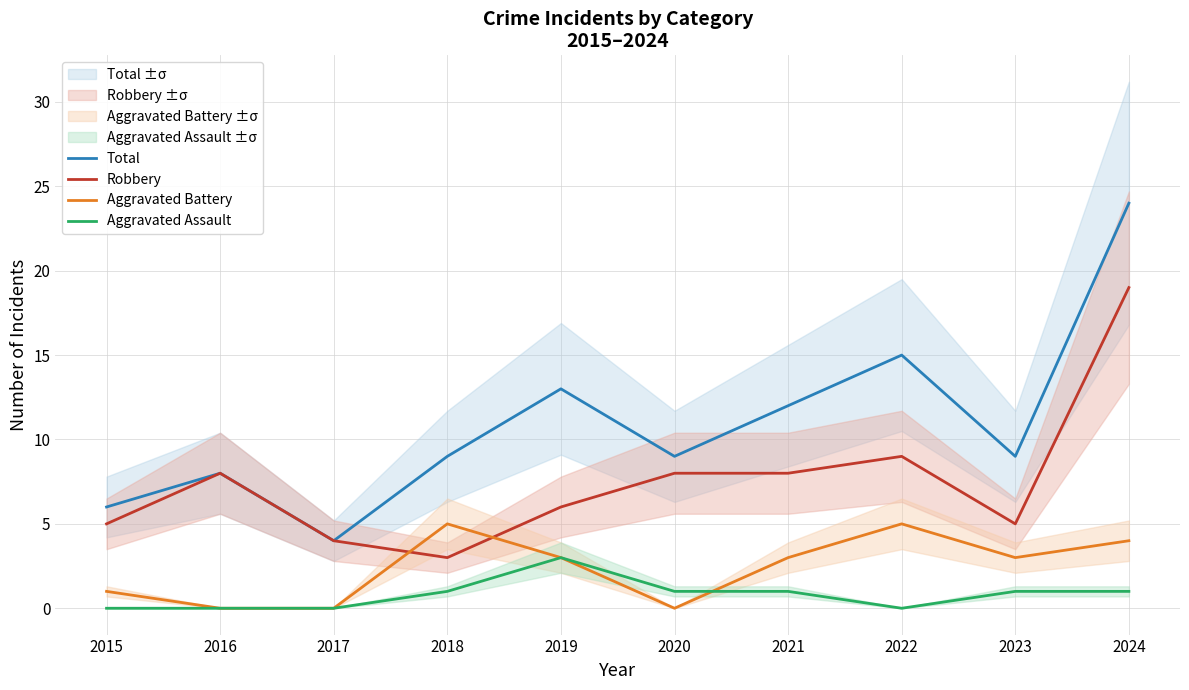

True or false: Total and Robbery intersect in this chart.

False